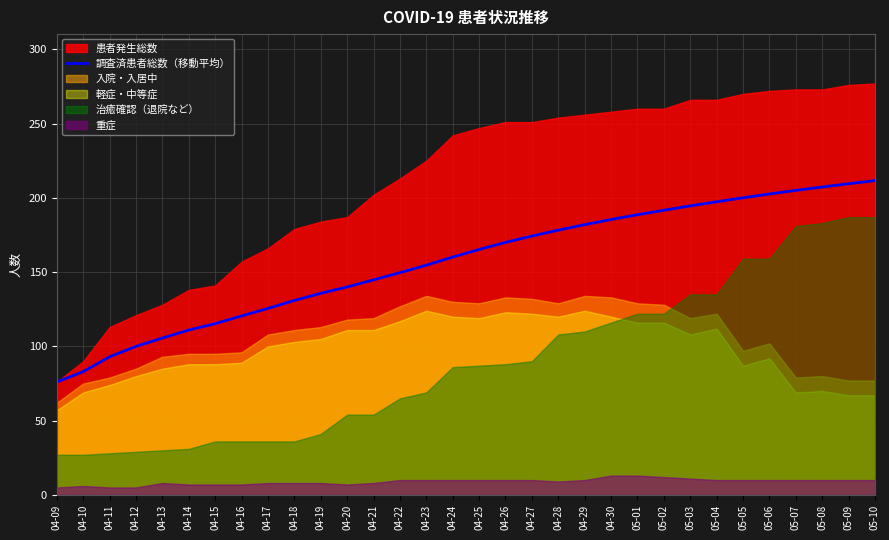

Rank the categories by value from lowest to highest.

04-09, 04-10, 04-11, 04-12, 04-13, 04-14, 04-15, 04-16, 04-17, 04-18, 04-19, 04-20, 04-21, 04-22, 04-23, 04-24, 04-25, 04-26, 04-27, 04-28, 04-29, 04-30, 05-01, 05-02, 05-03, 05-04, 05-05, 05-06, 05-07, 05-08, 05-09, 05-10